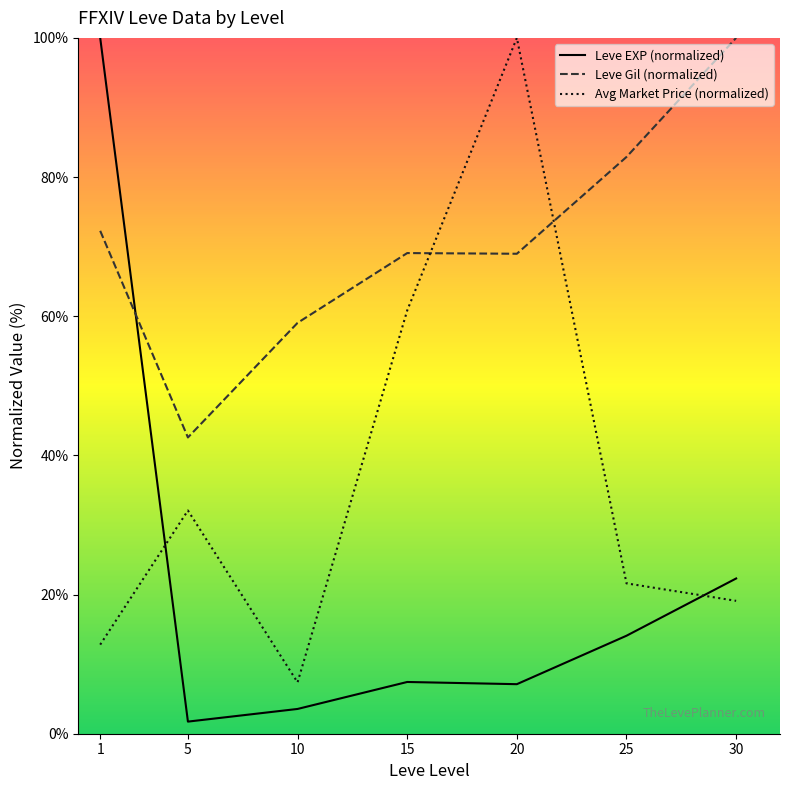

List the series in order of their peak value, lowest first.

Leve EXP (normalized), Leve Gil (normalized), Avg Market Price (normalized)